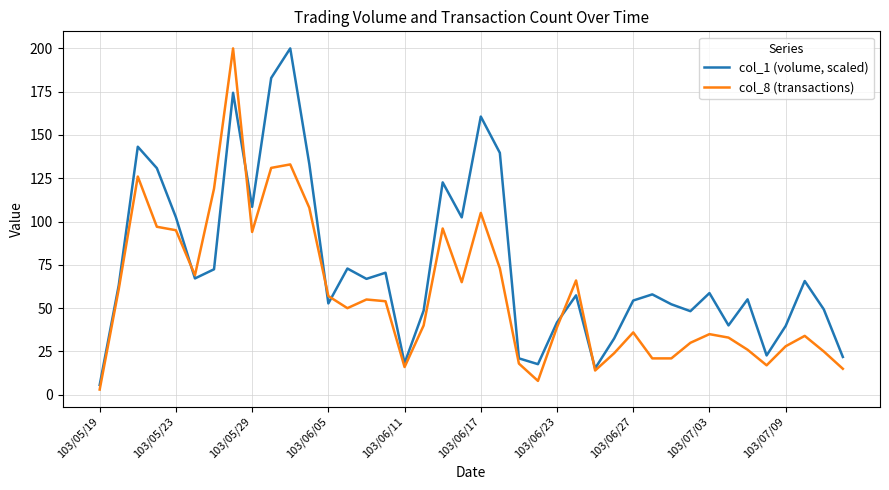

List the series in order of their overall mean, highest first.

col_1 (volume, scaled), col_8 (transactions)